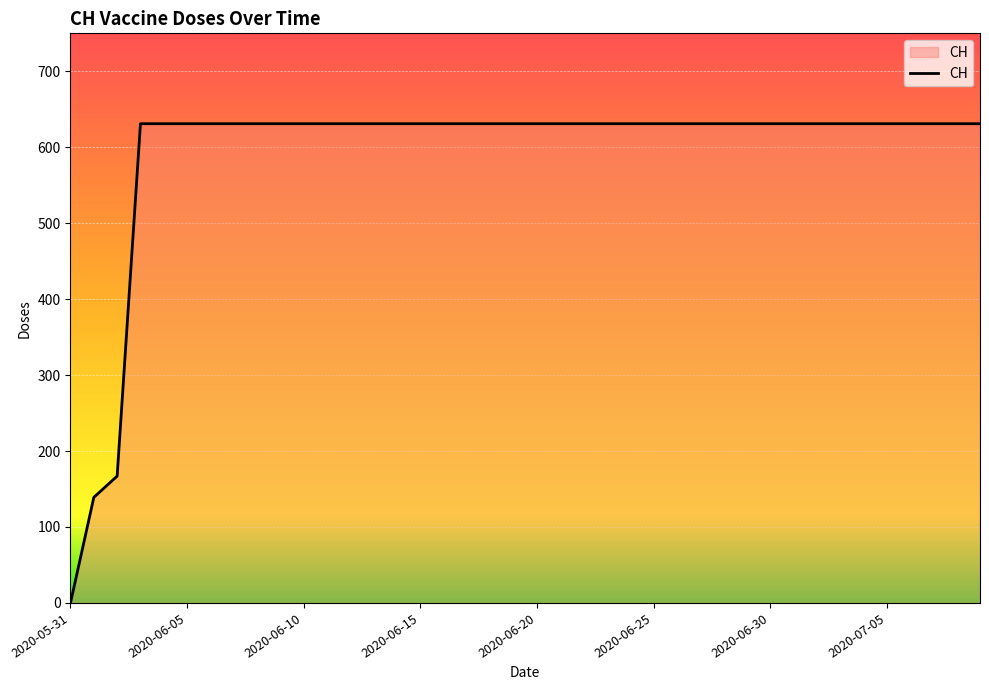

What is the maximum value shown in the chart?

631